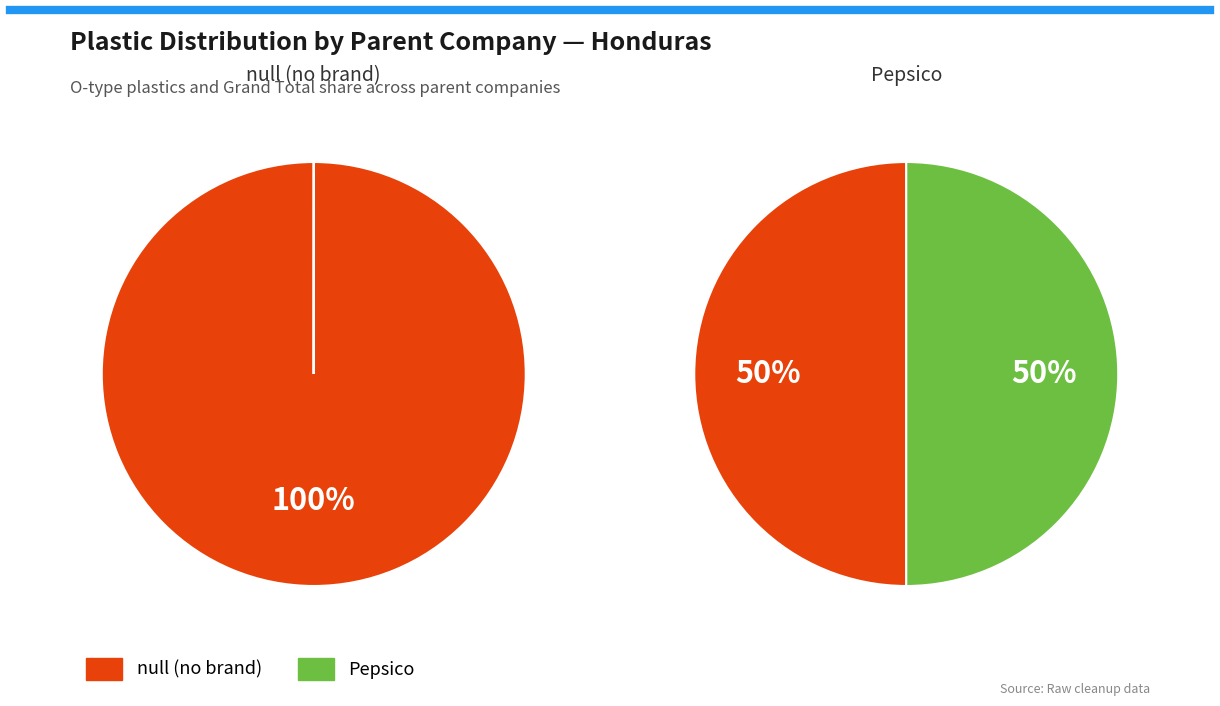

Is the sum of Pepsico and null greater than half?

Yes